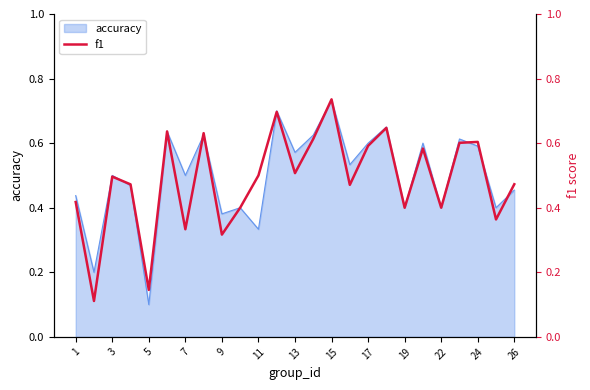

What is the greatest value displayed?

0.7